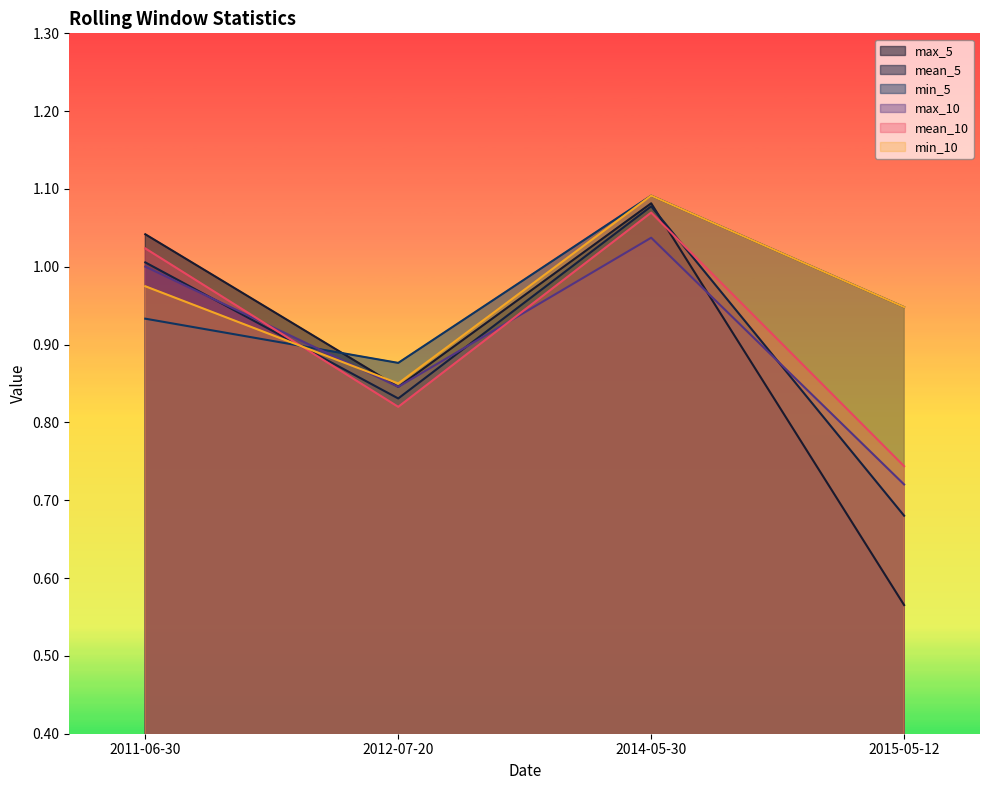

What is the difference between the second highest and second lowest values in the mean_10 series?

0.2